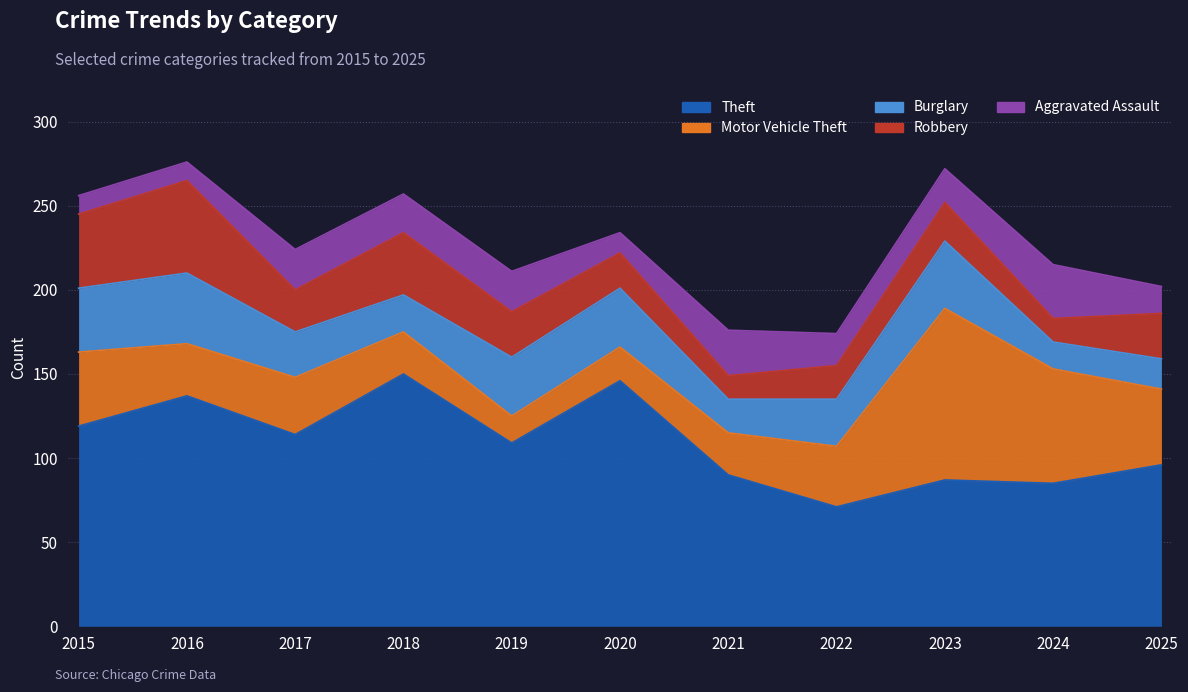

How many intersections are there between Burglary and Robbery?

4